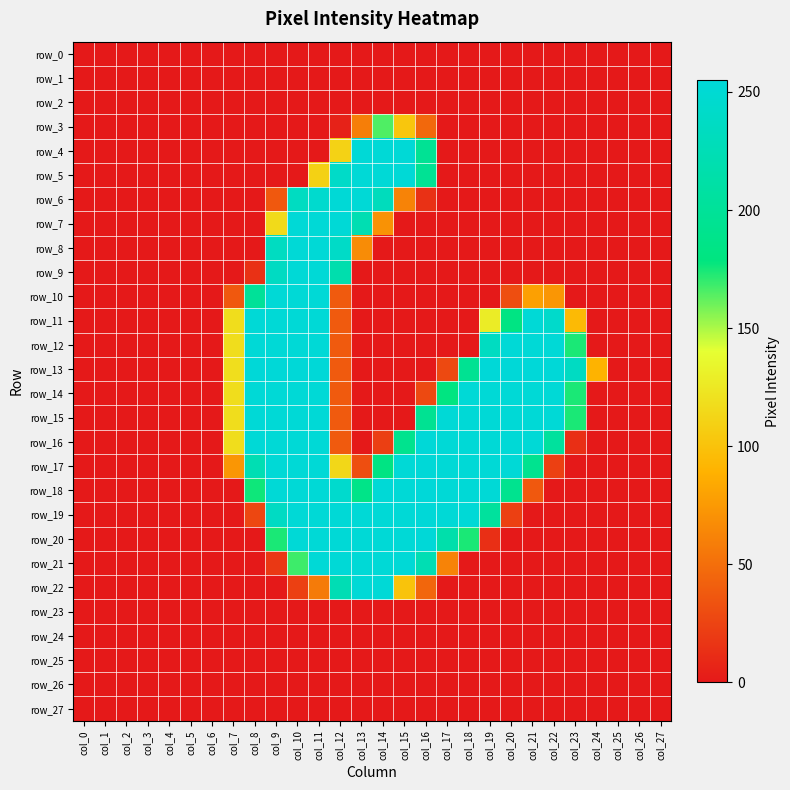

Rank the series by their maximum value, from highest to lowest.

row_13, row_18, row_16, row_17, row_19, row_20, row_4, row_5, row_6, row_7, row_8, row_9, row_10, row_11, row_12, row_14, row_15, row_21, row_22, row_3, row_0, row_1, row_2, row_23, row_24, row_25, row_26, row_27